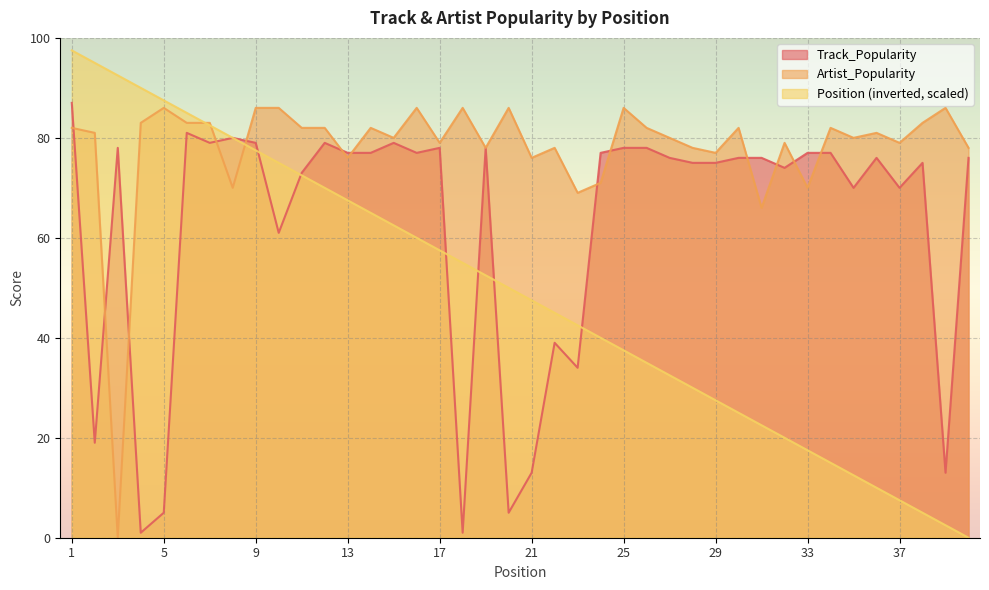

At 21, list the series in order from largest to smallest.

Artist_Popularity, Position (inverted, scaled), Track_Popularity